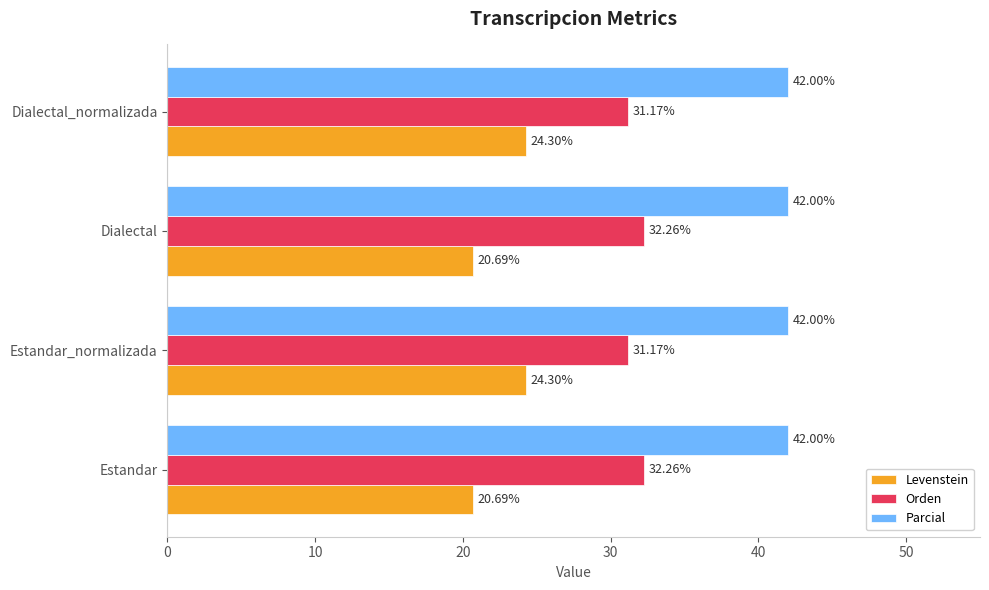

What is the difference between the maximum and minimum values in the Orden series?

1.1